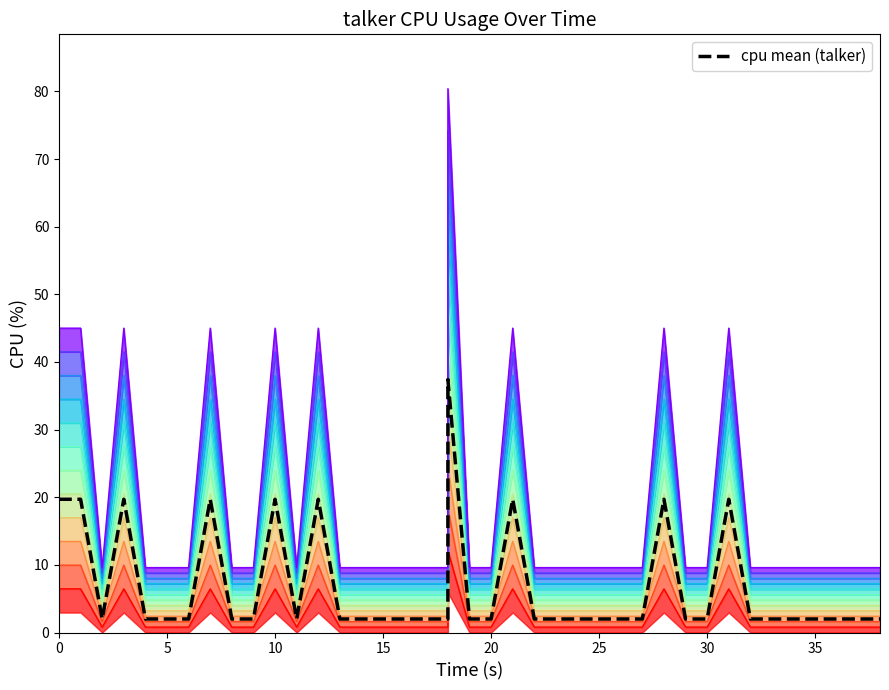

What is the smallest value displayed?

0.8